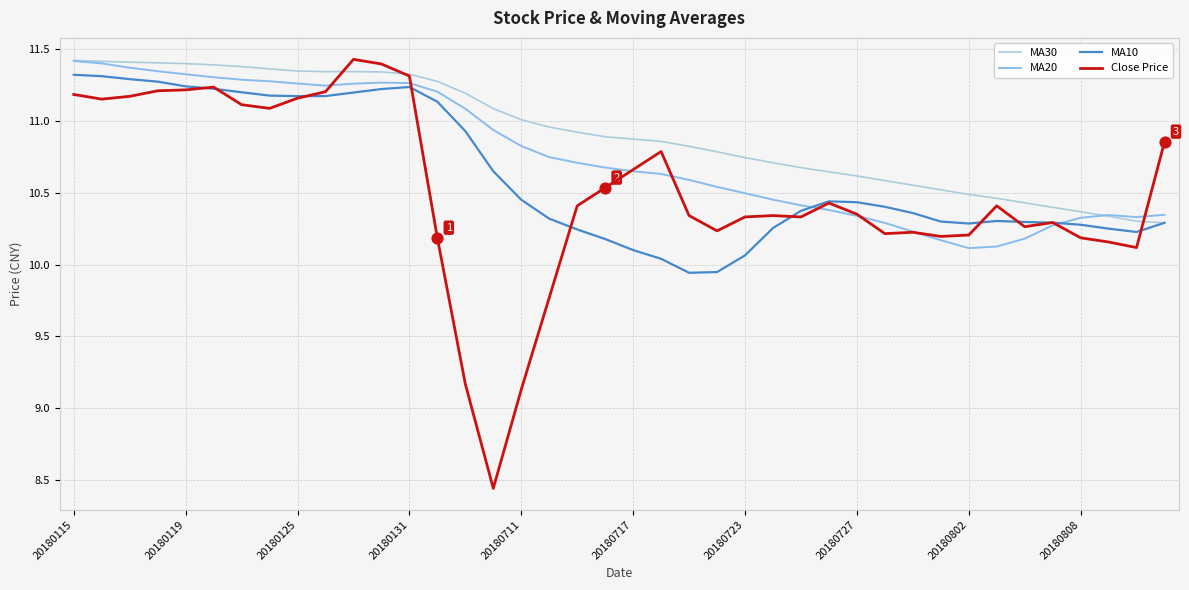

Which series has the largest total across all categories?

MA30